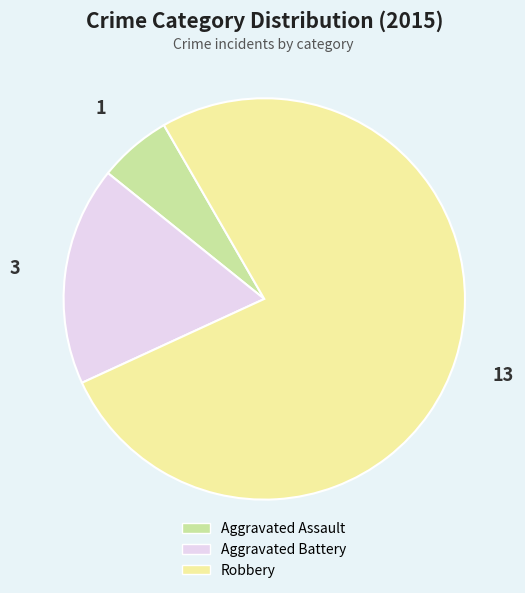

True or false: Aggravated Assault accounts for 6% of the total.

True